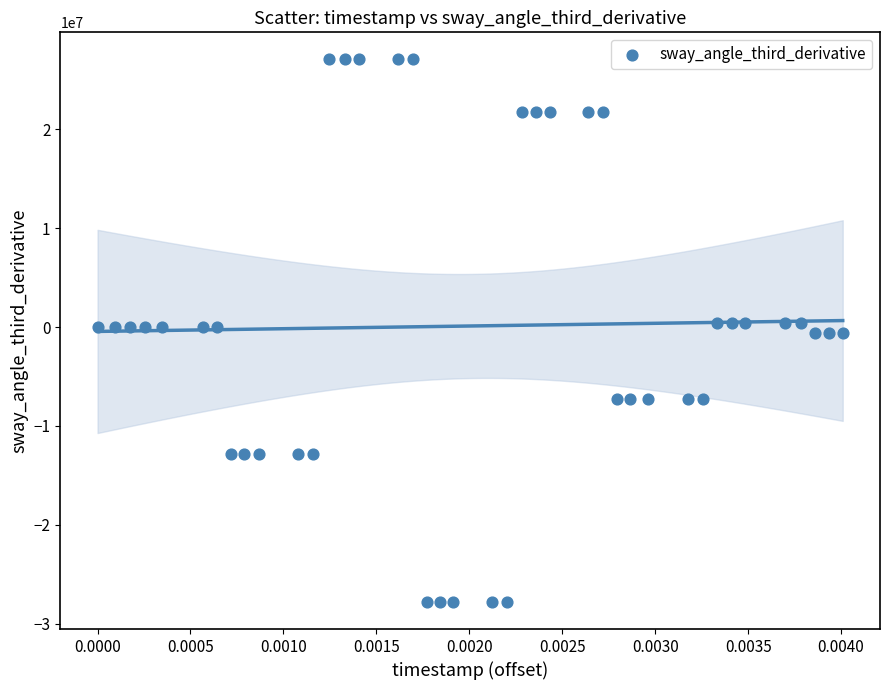

What is the range of Y values (max minus min)?

54856572.8